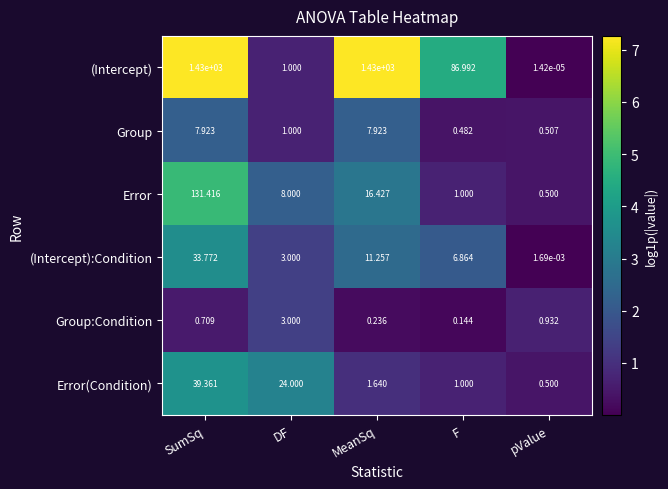

Which series has the largest range (max minus min)?

(Intercept)